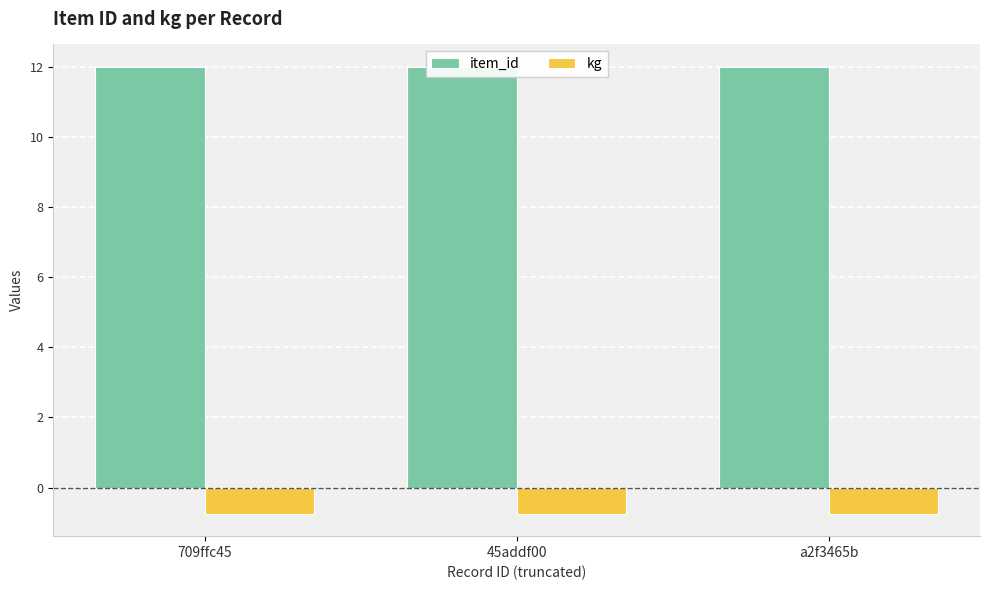

Reading right to left, extract all data points from this chart.

item_id: 12.0	12.0	12.0
kg: -0.8	-0.8	-0.8